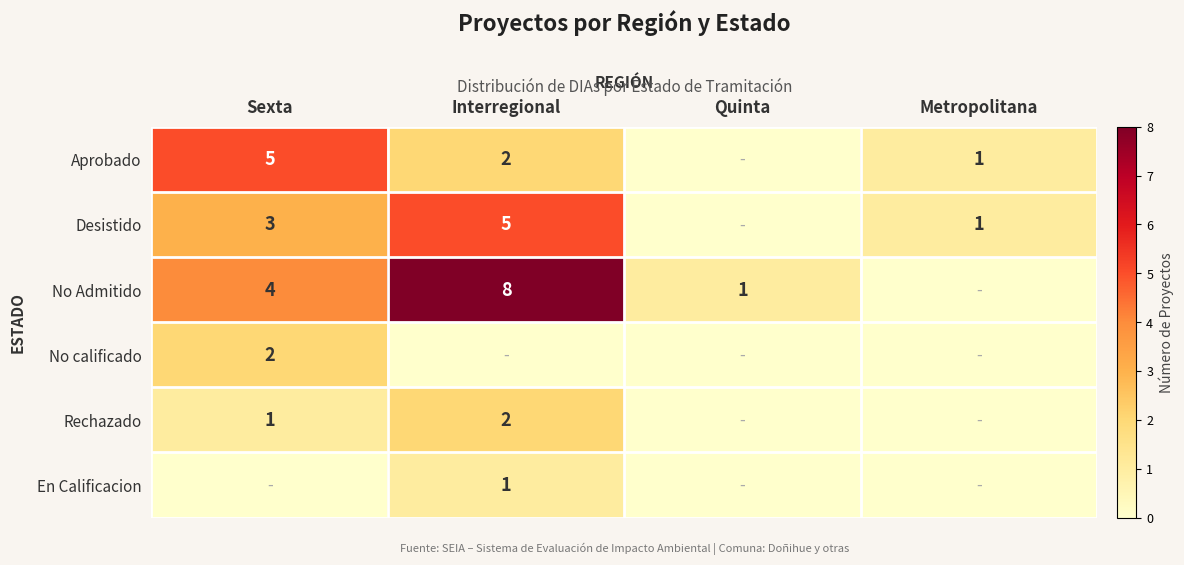

Count the number of categories in the chart.

4